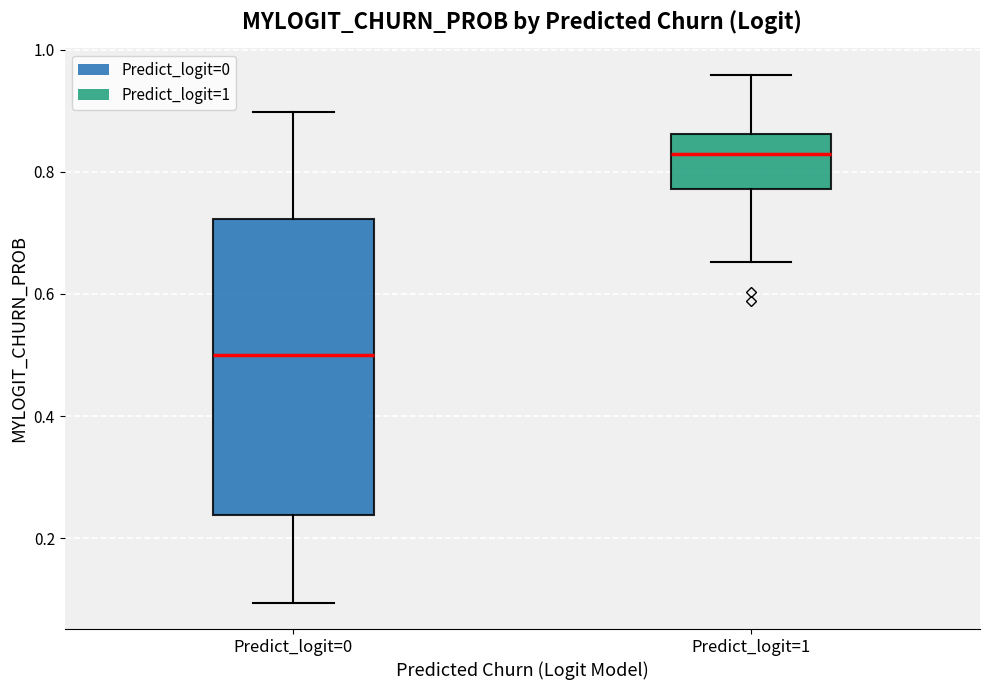

Where does the upper whisker of the box for Predict_logit=0 end on the y-axis? The values are not printed on the chart, so give them approximately, as read against the axis.

0.90